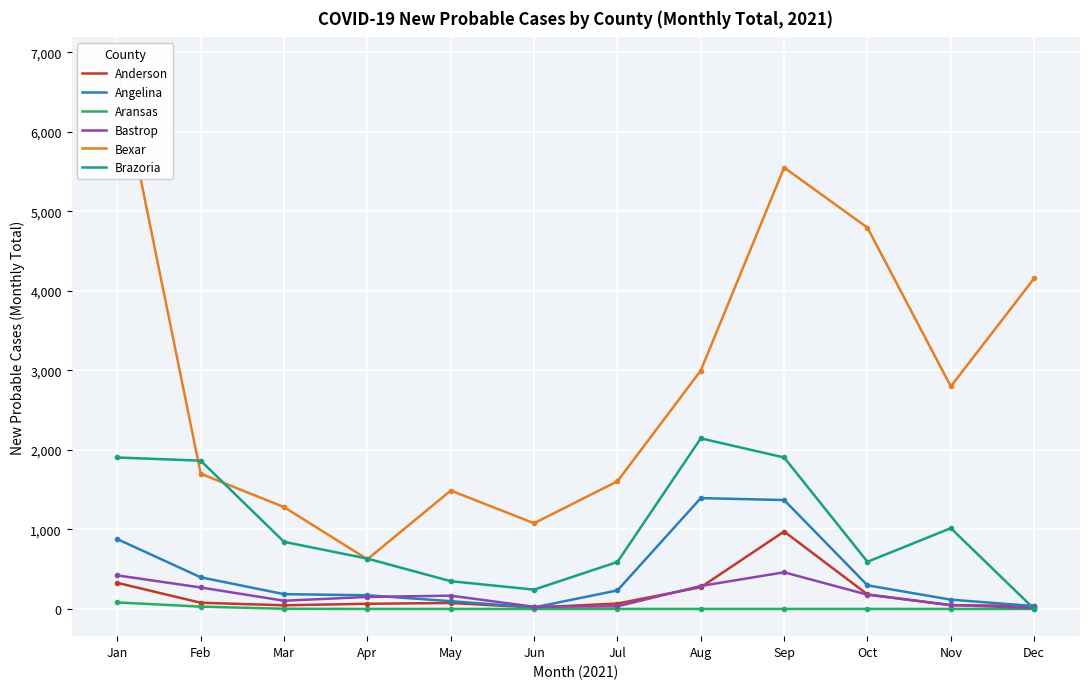

Is it true that Angelina equals 172 at Apr?

True